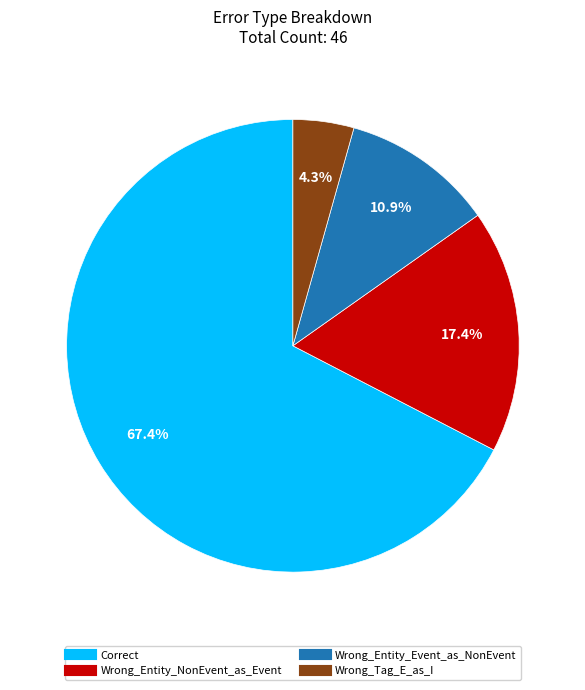

Is the sum of Wrong_Entity_Event_as_NonEvent and Wrong_Tag_E_as_I greater than half?

No